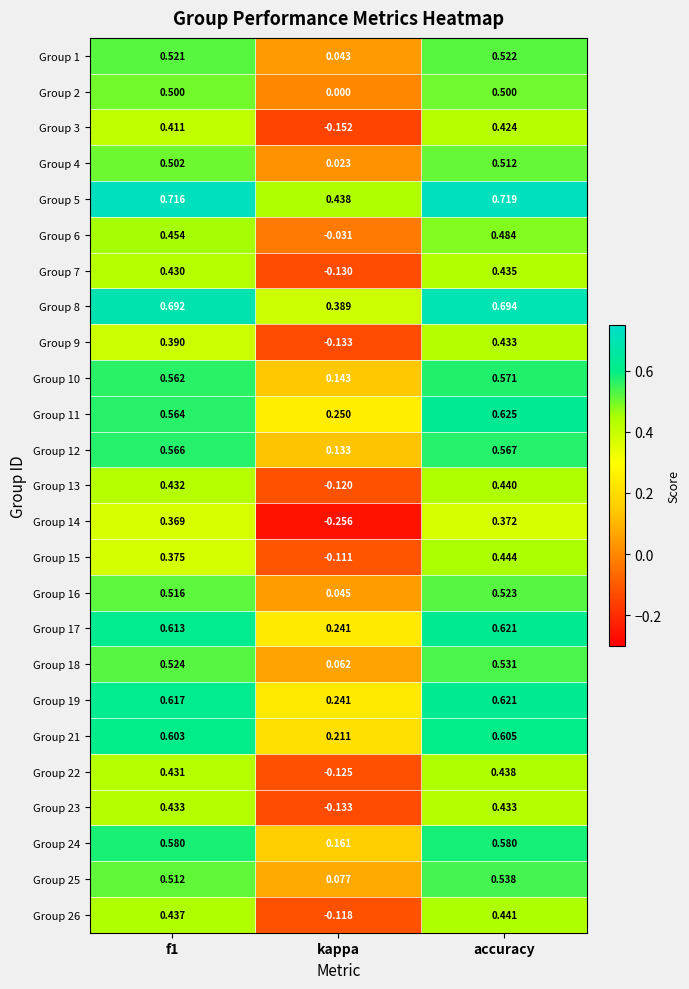

At which category does the chart reach its peak across all series?

accuracy